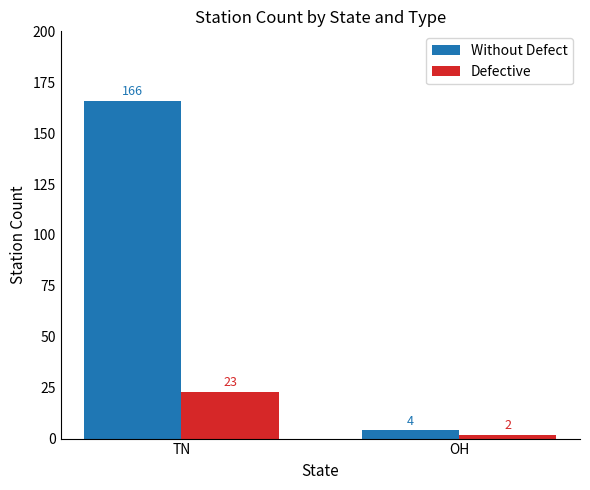

The value of Defective at TN is 5. True or false?

False